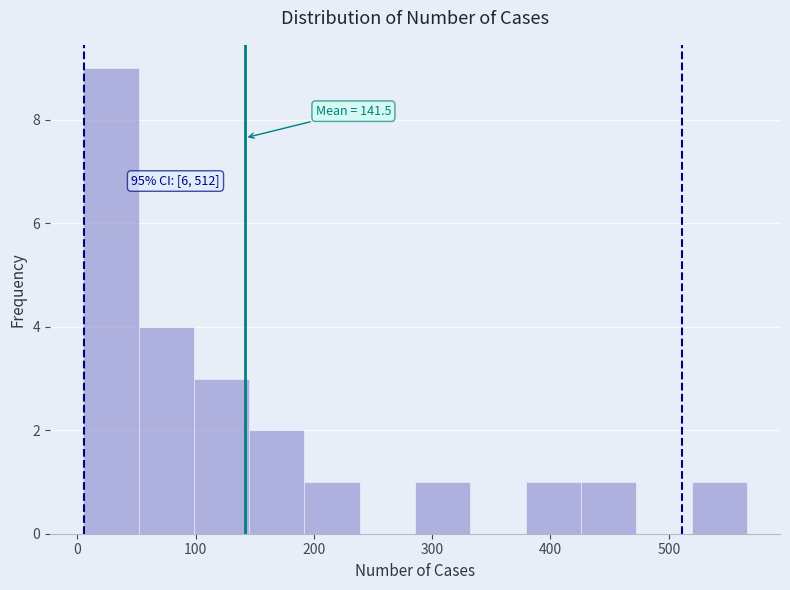

Which range on the x-axis has the tallest bar?

10 to 50